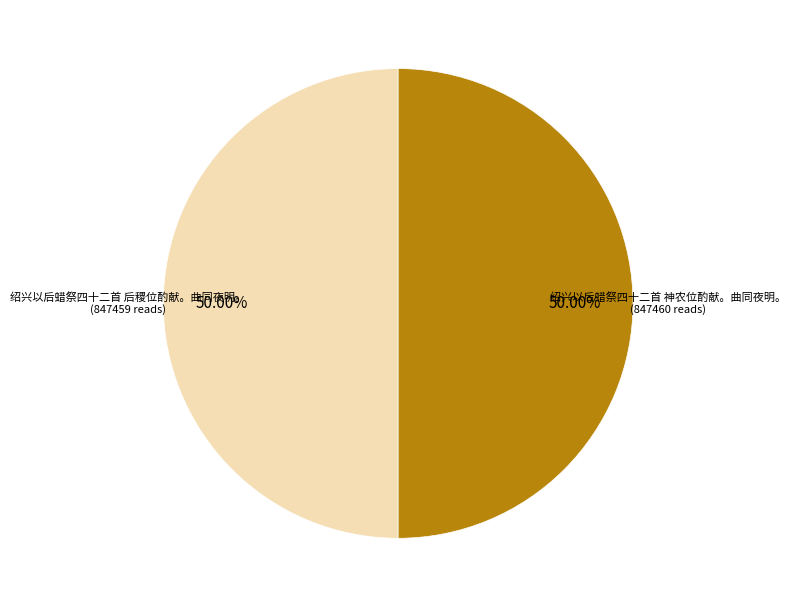

To the nearest percent, what percentage of the pie is 绍兴以后蜡祭四十二首 神农位酌献。曲同夜明。?

50%